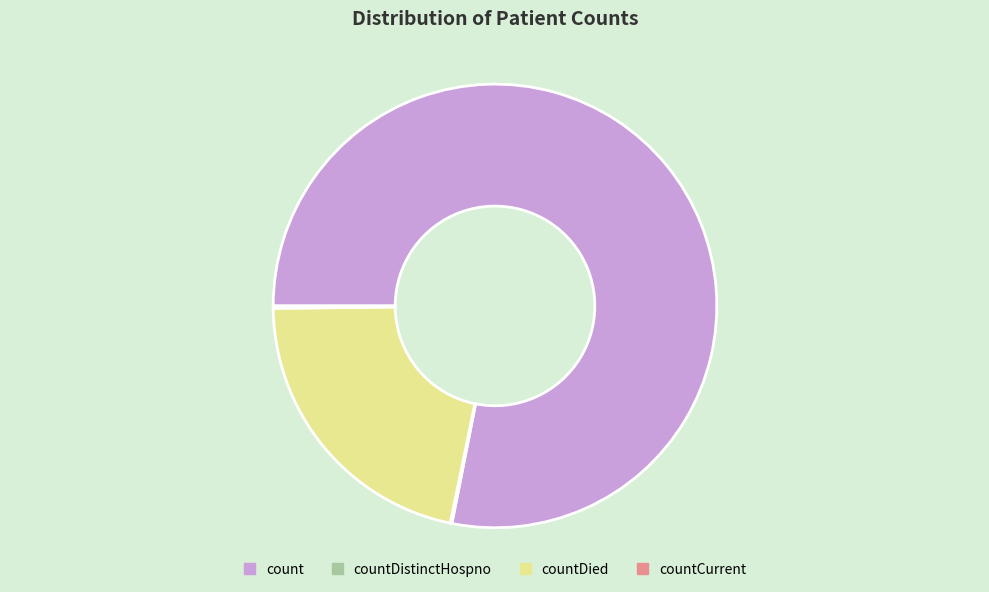

Which category accounts for the majority?

count